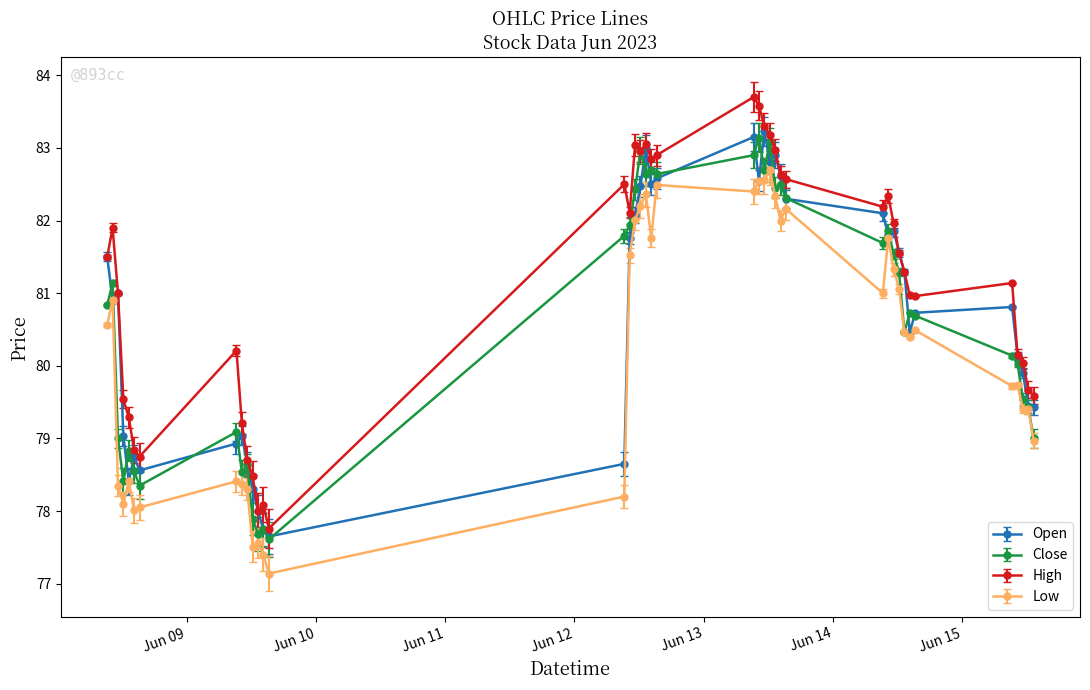

What are all the series names shown in the legend?

Open, Close, High, Low